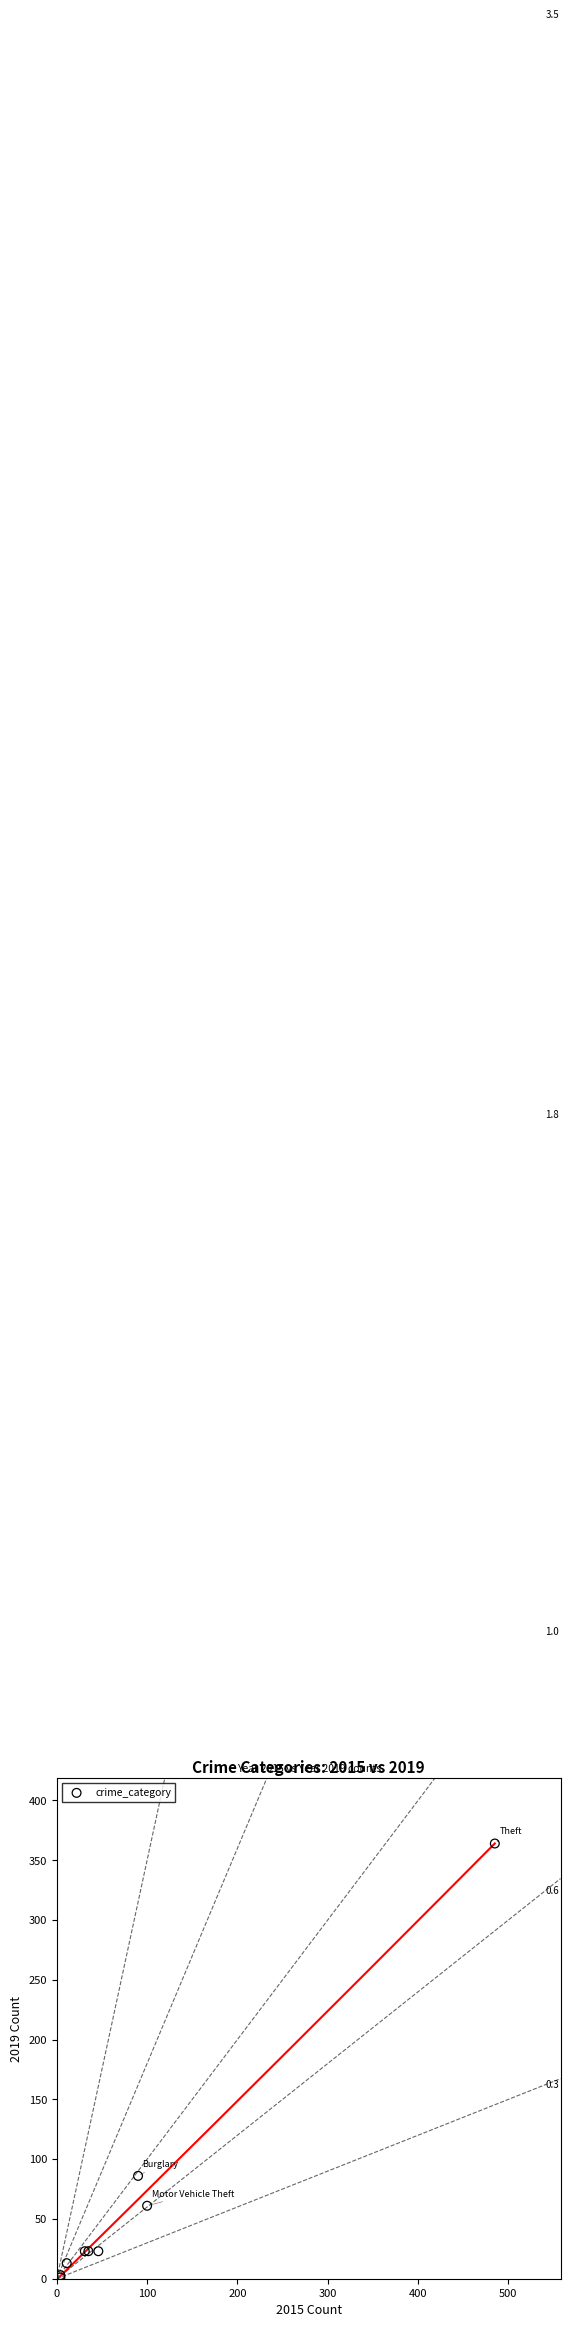

What Y value in the scatter plot is closest to 182?

86